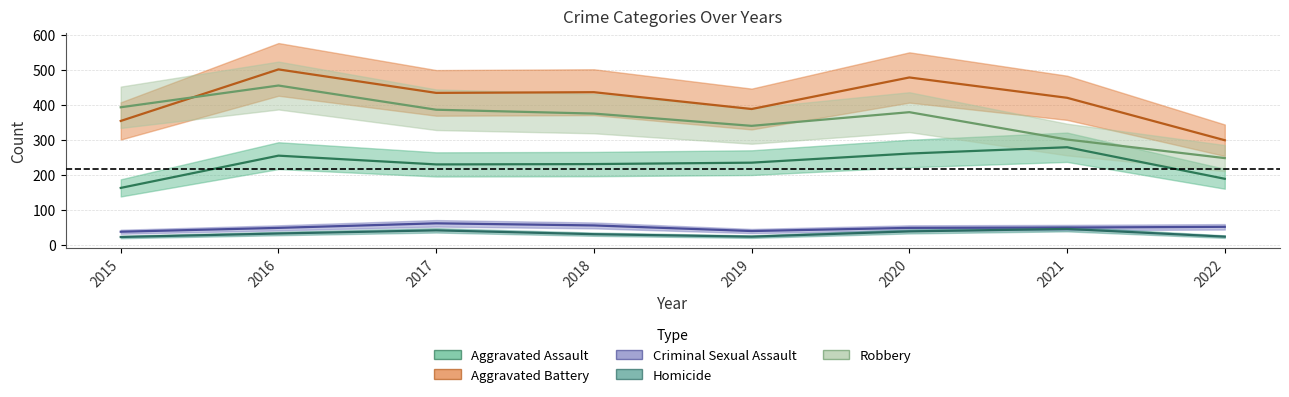

What is the value of the Robbery point at the 2nd from the left?

455